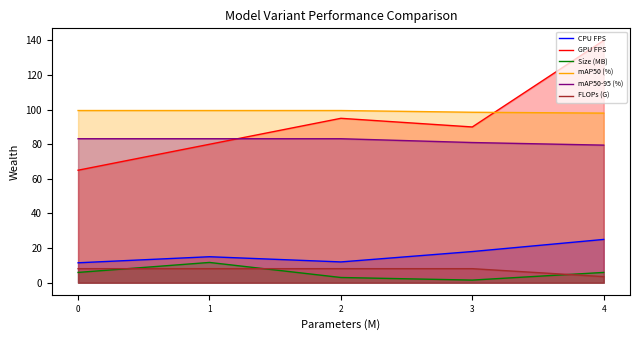

How many values in the FLOPs (G) series exceed 8?

4